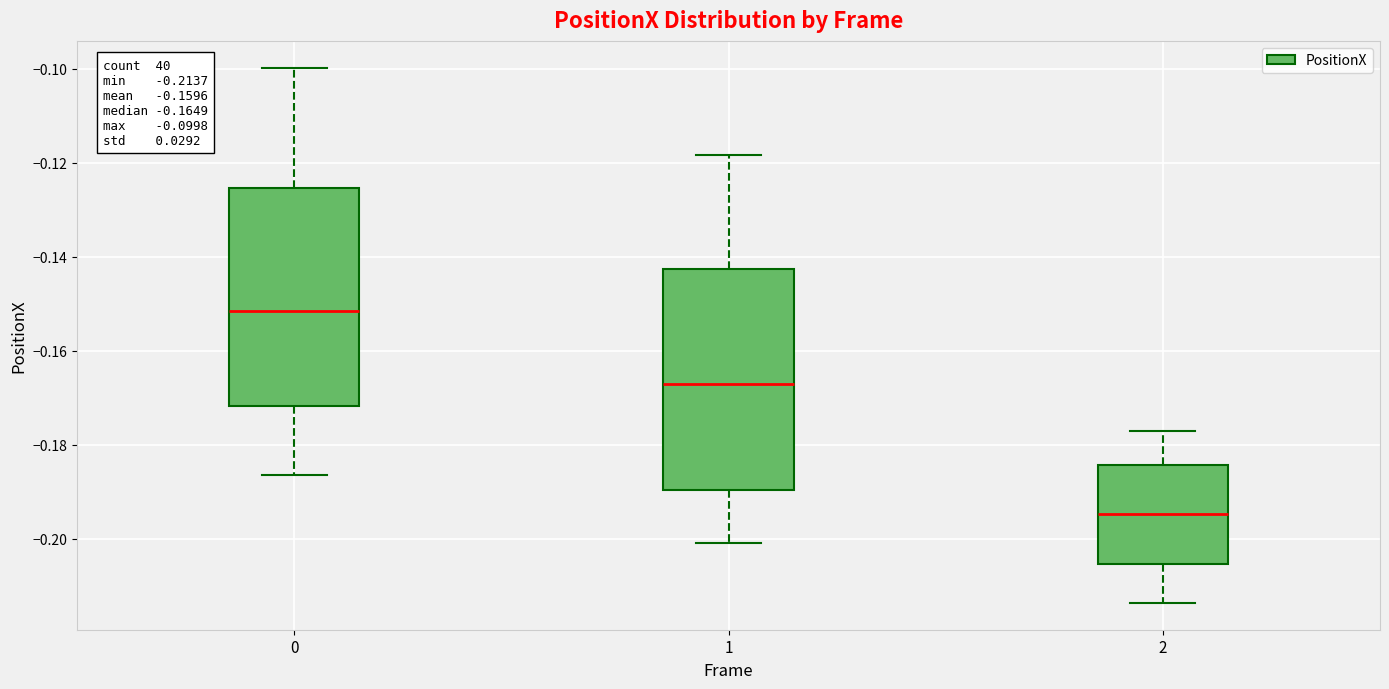

Which box has the lowest median line?

2